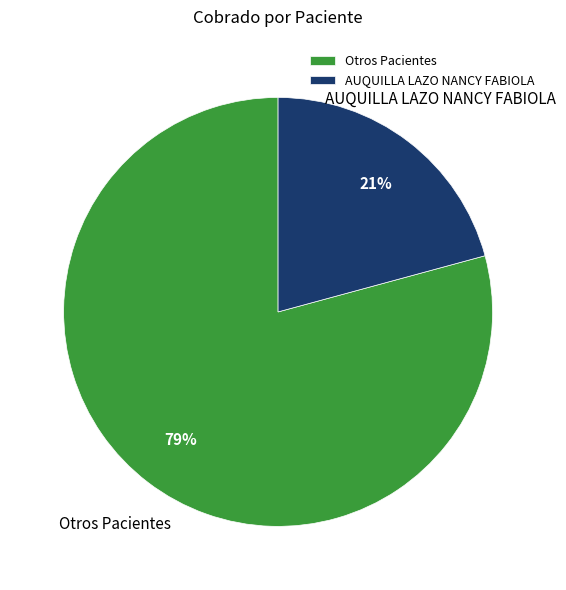

Which slice is the largest?

Otros Pacientes